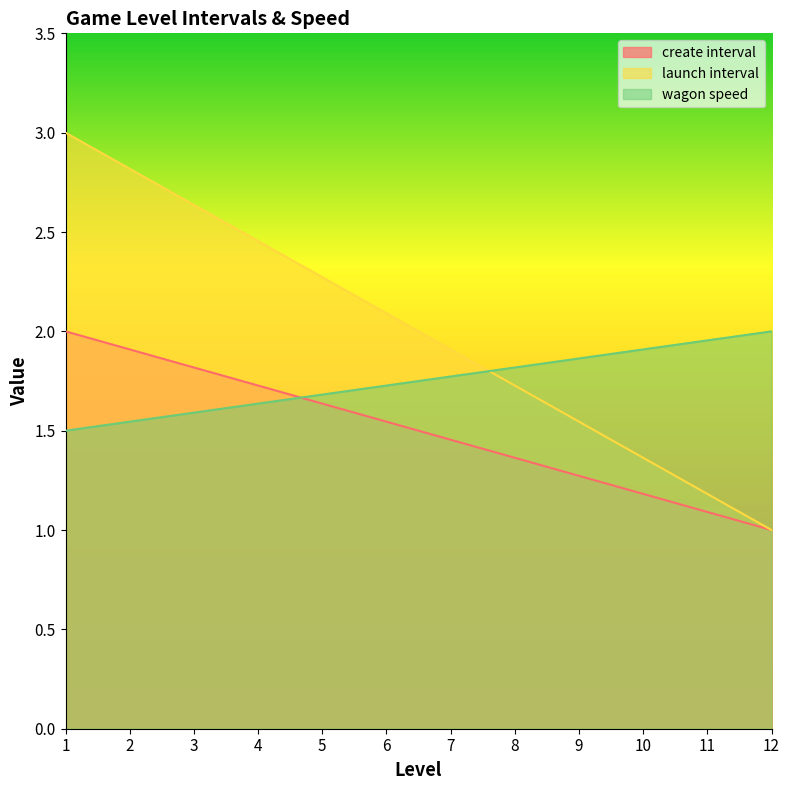

Between which two adjacent categories do wagon speed and launch interval first intersect?

7 and 8